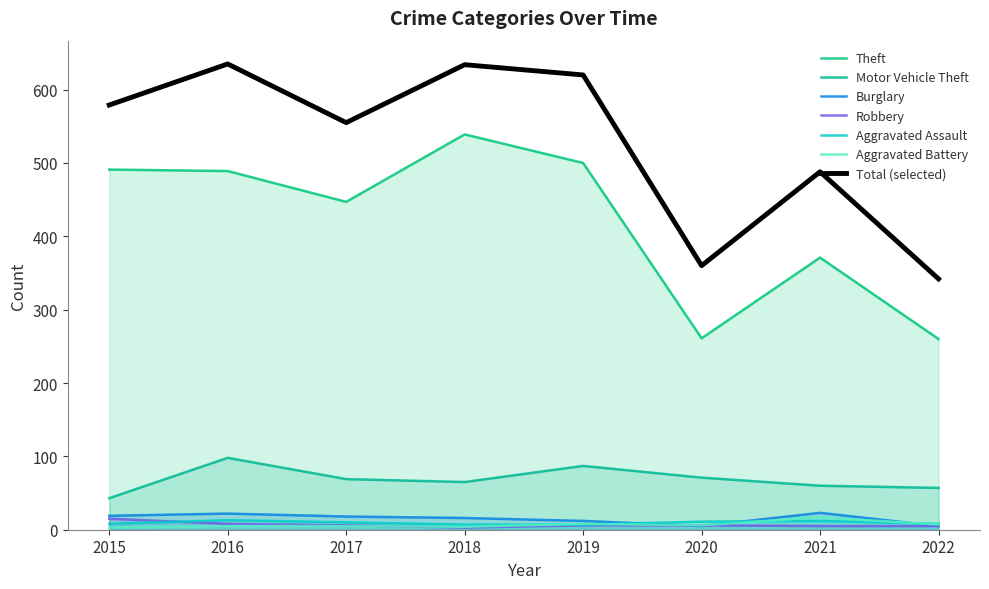

How many categories are shown in the chart?

8